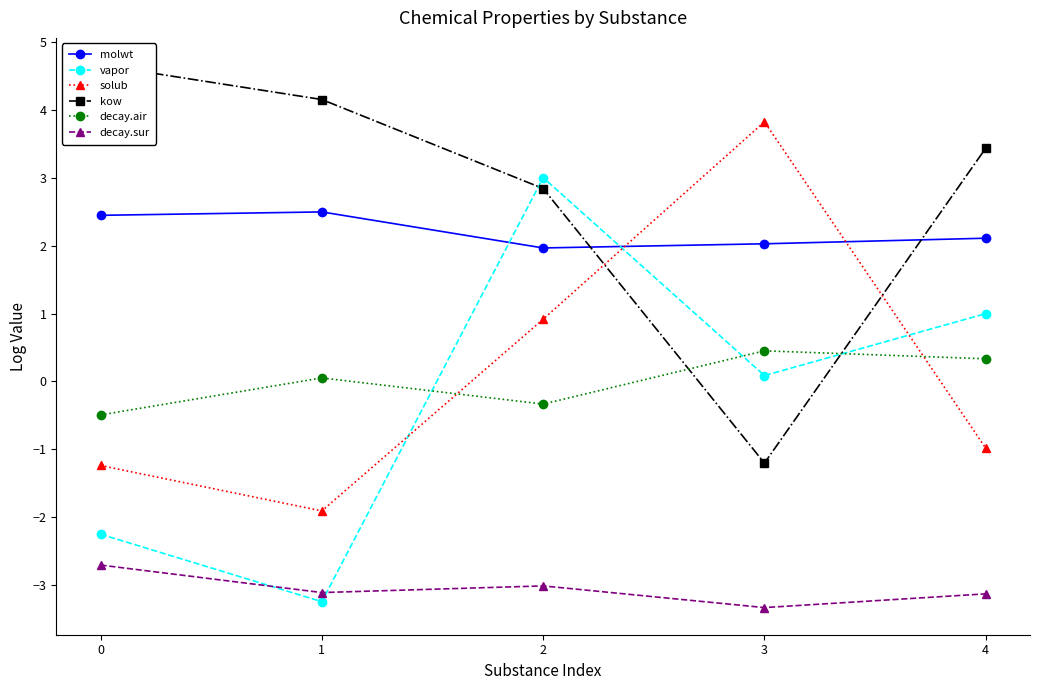

How many interior local valleys does the kow series have?

1